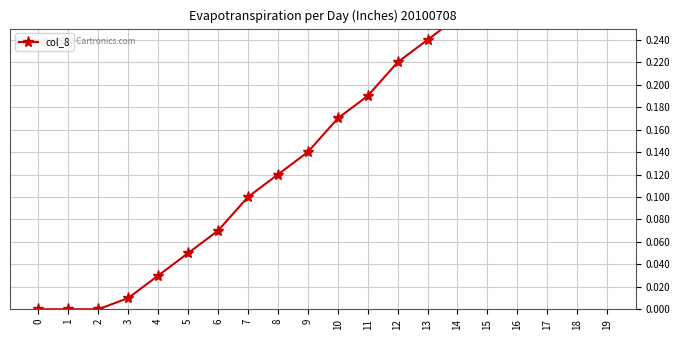

True or false: the data has more than 2 interior local peaks.

False